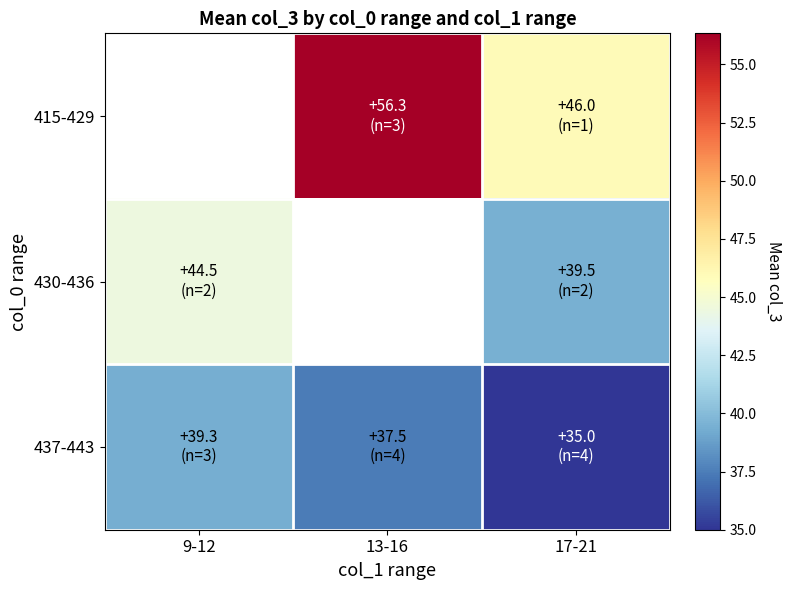

Where is 437-443 nearest to the value 37?

13-16